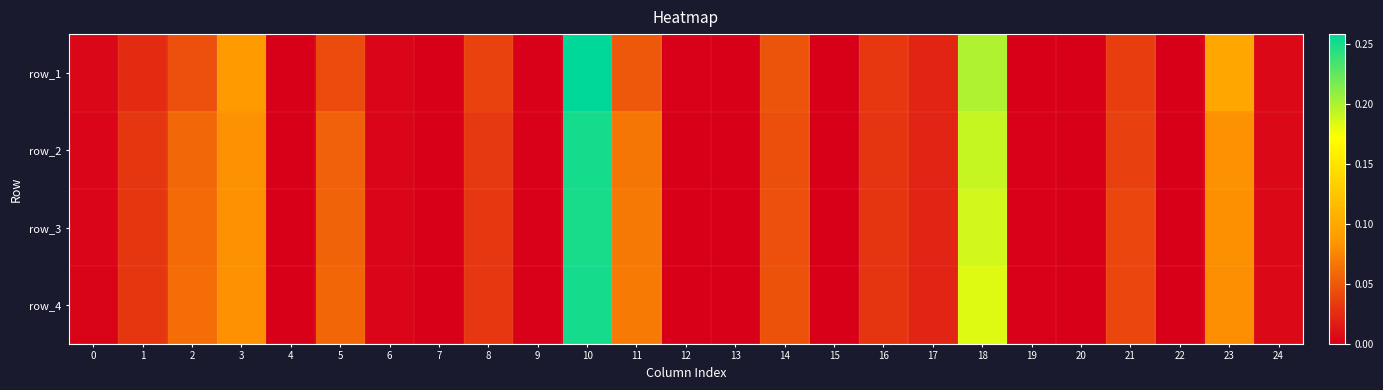

True or false: row_2 has a value of 0.2 at 18.

True